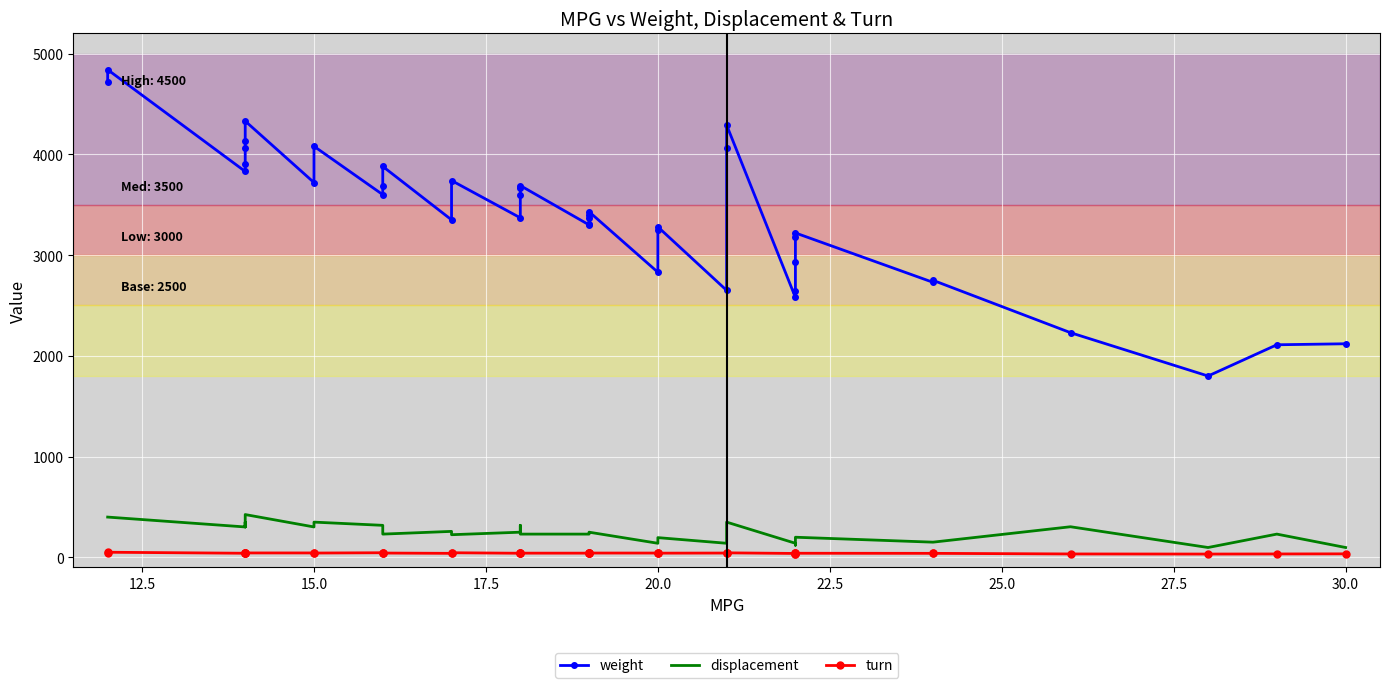

What is the difference between the maximum and minimum values in the weight series?

3040